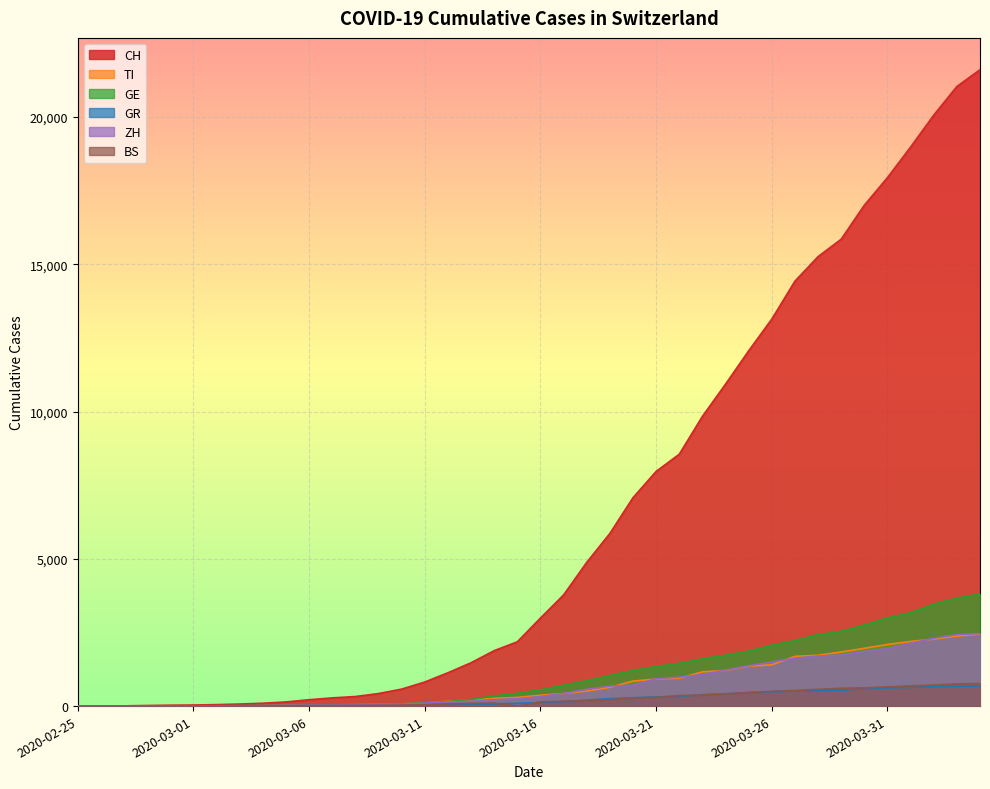

What is the value of the GR point at the 2nd from the left?

2